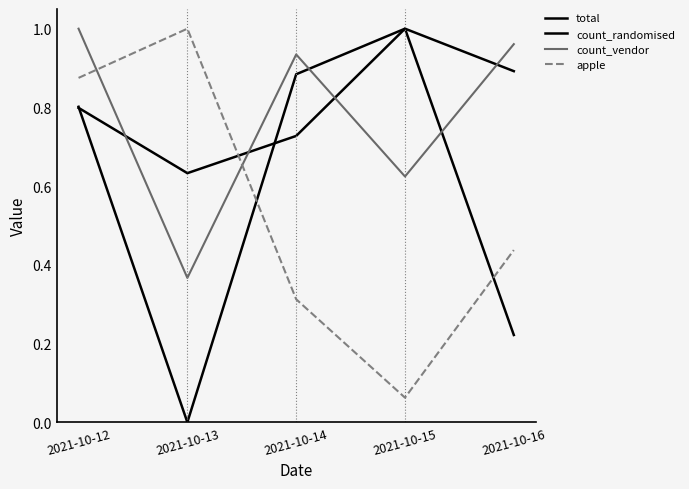

What is the difference between the highest and lowest values at 2021-10-15?

0.9